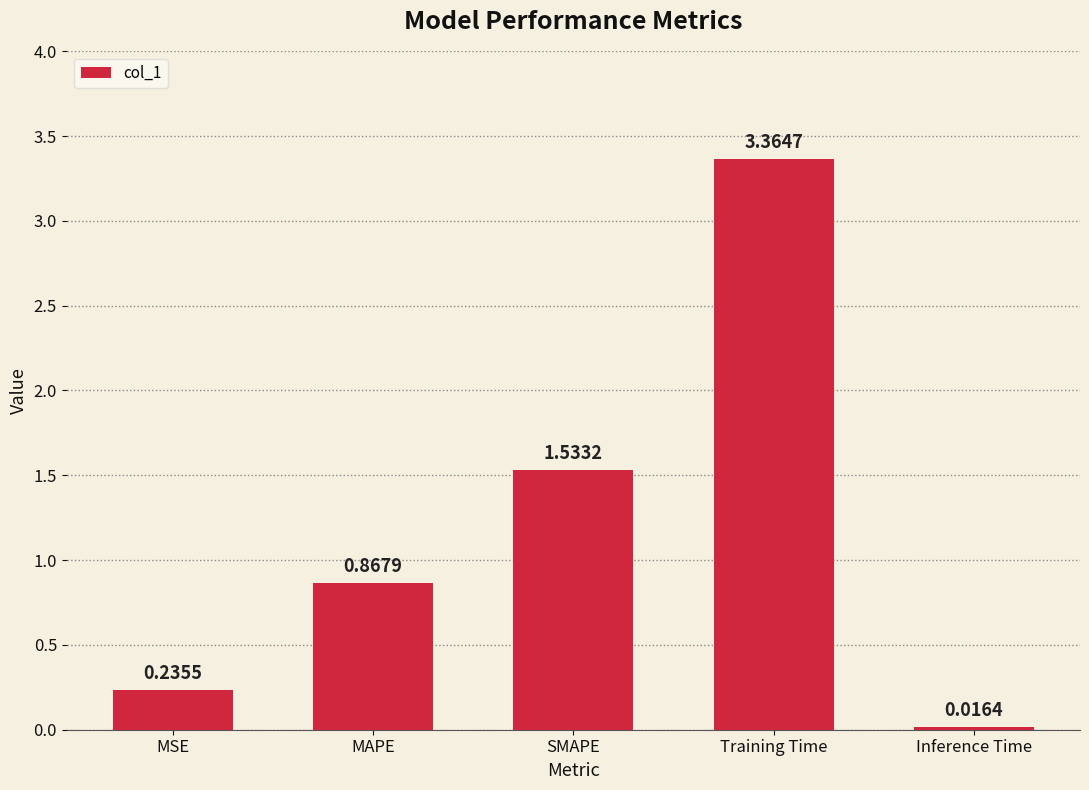

Where is the data nearest to the value 1?

MAPE